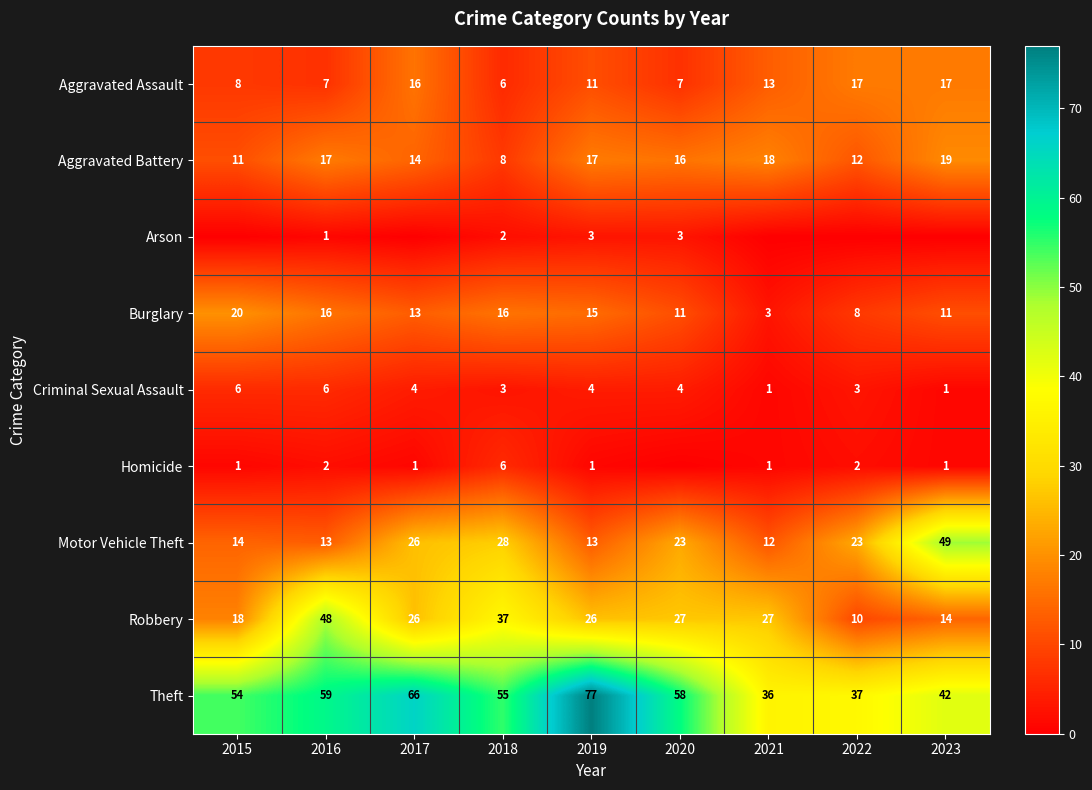

What is the difference between the second highest and minimum values in the Theft series?

30